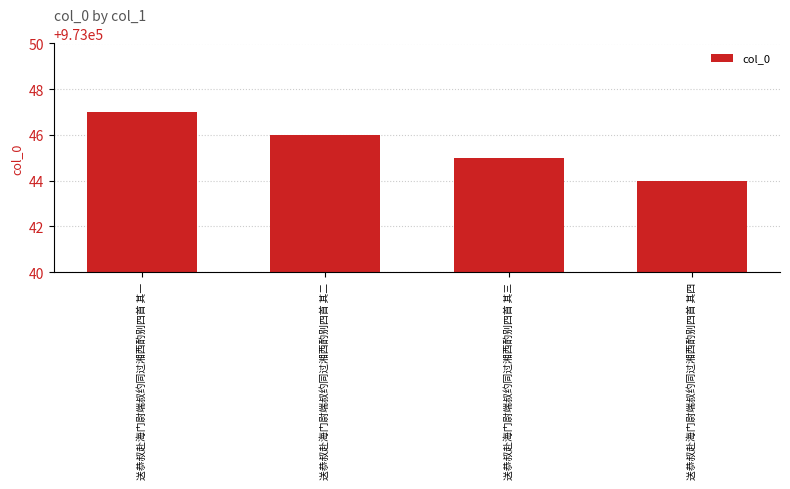

Count the number of categories in the chart.

4